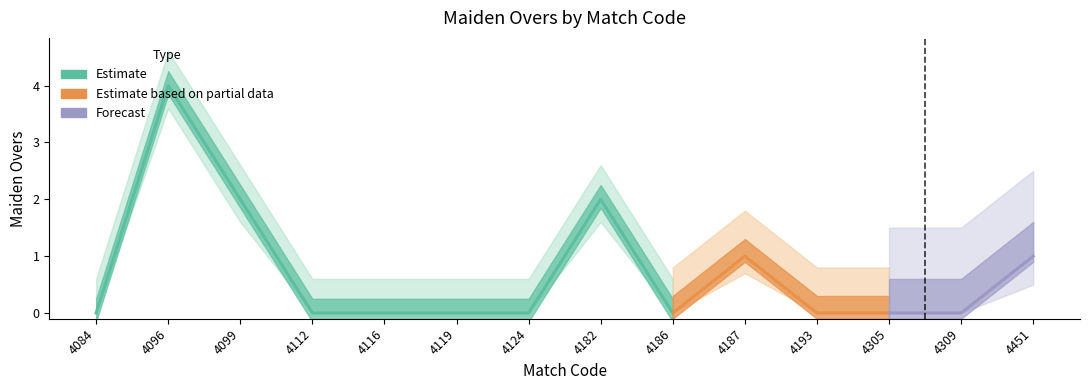

List the labels in order of value, largest first.

4096, 4099, 4182, 4187, 4451, 4084, 4112, 4116, 4119, 4124, 4186, 4193, 4305, 4309